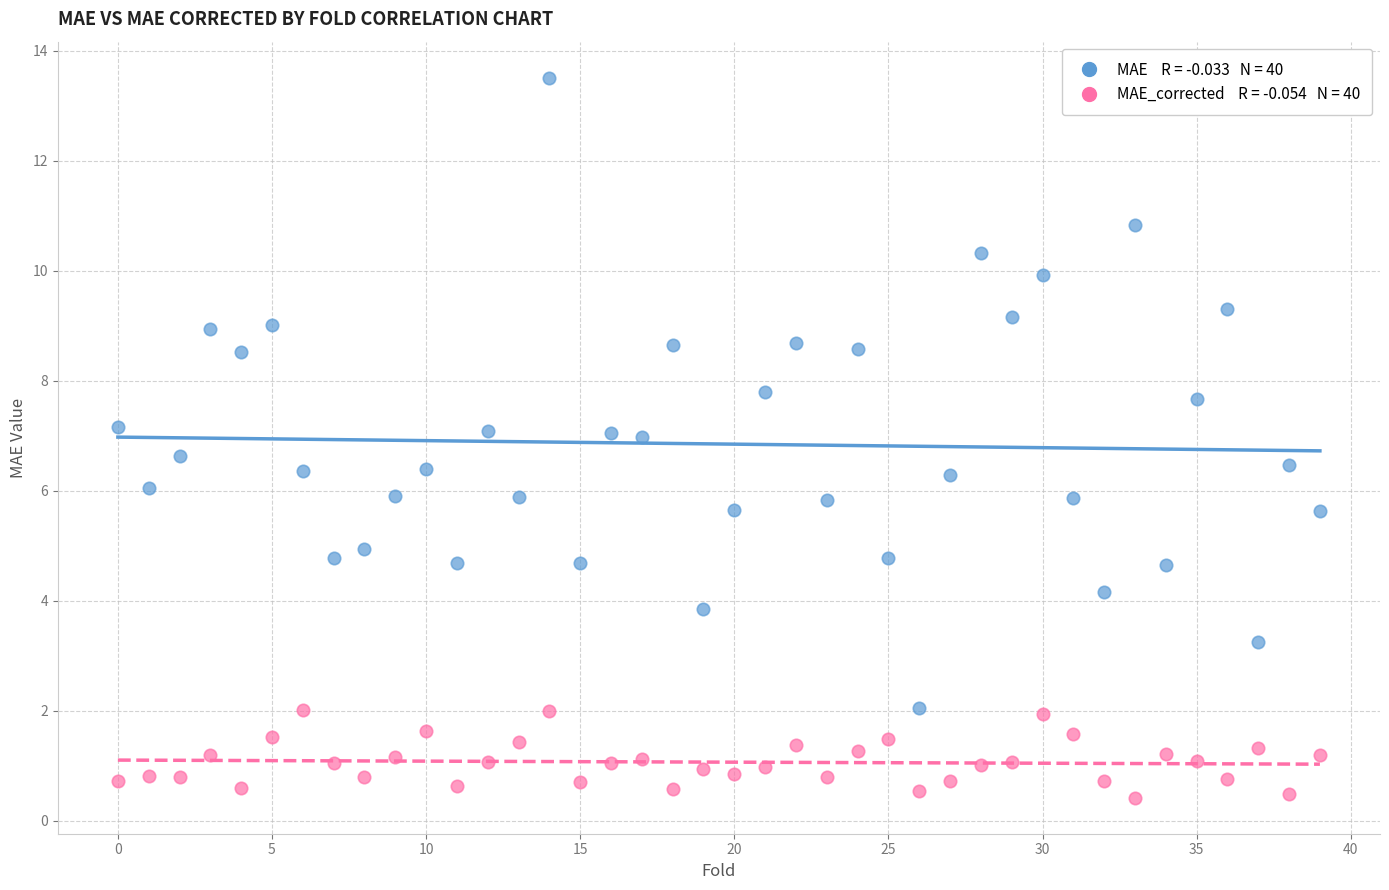

Across all data points, what is the range of Y values (max minus min)?

13.1